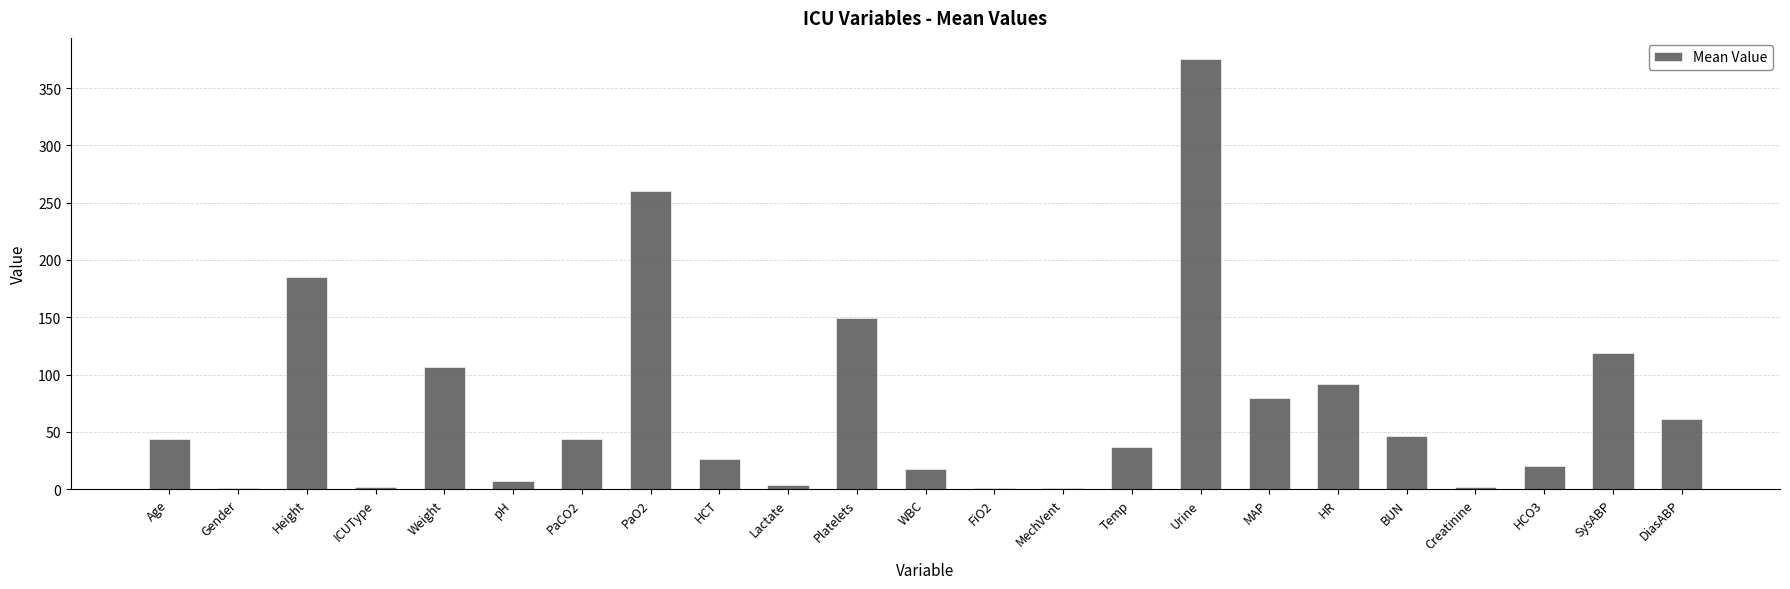

What value does the data have at WBC?

17.3